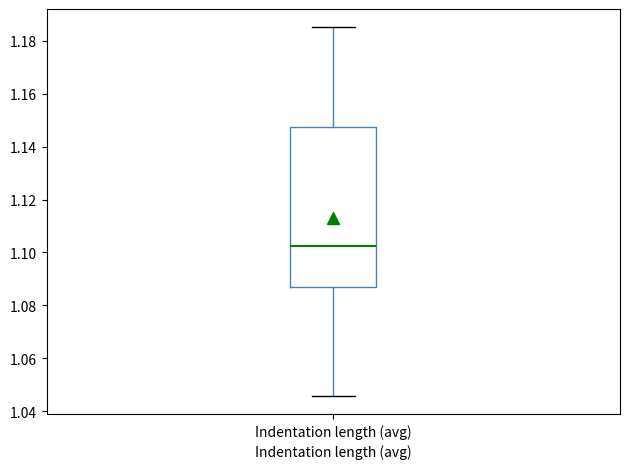

Where is the upper edge of the box for Indentation length (avg) on the y-axis? The values are not printed on the chart, so give them approximately, as read against the axis.

1.148